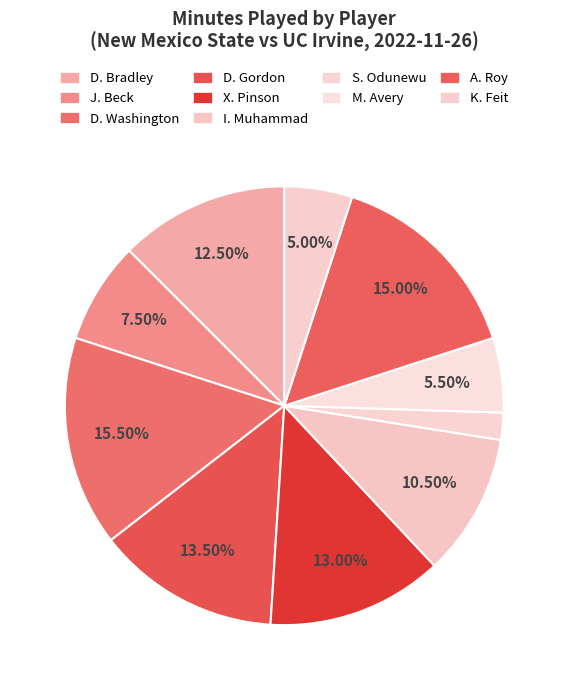

To the nearest percent, what is the difference between the I. Muhammad and J. Beck slice percentages?

3%